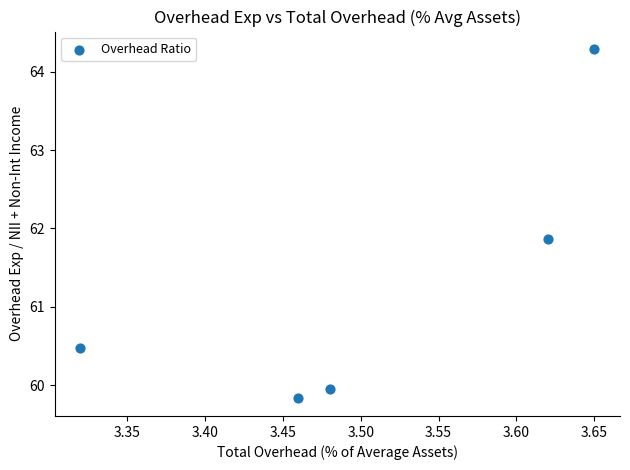

What Y value in the scatter plot is closest to 62?

61.9